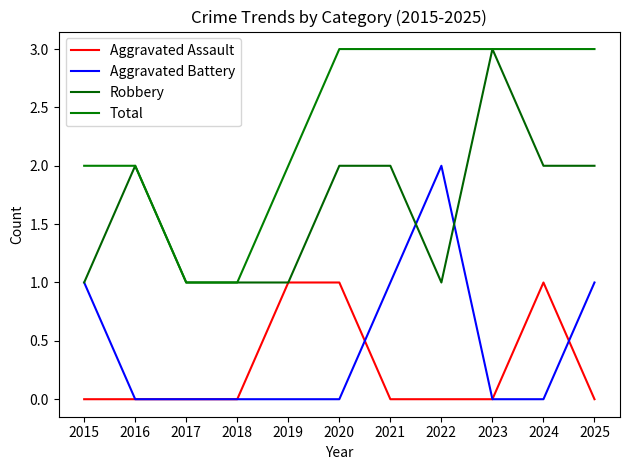

What is the difference between the second highest and second lowest values in the Total series?

2